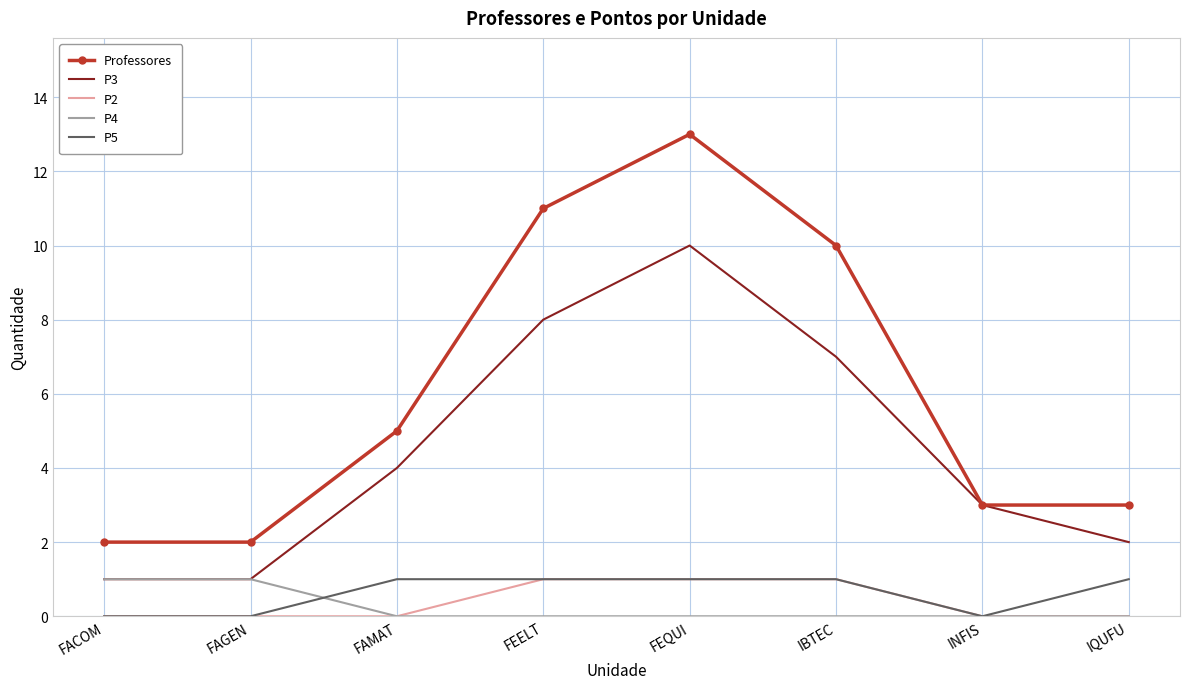

Which series has the largest total across all categories?

Professores